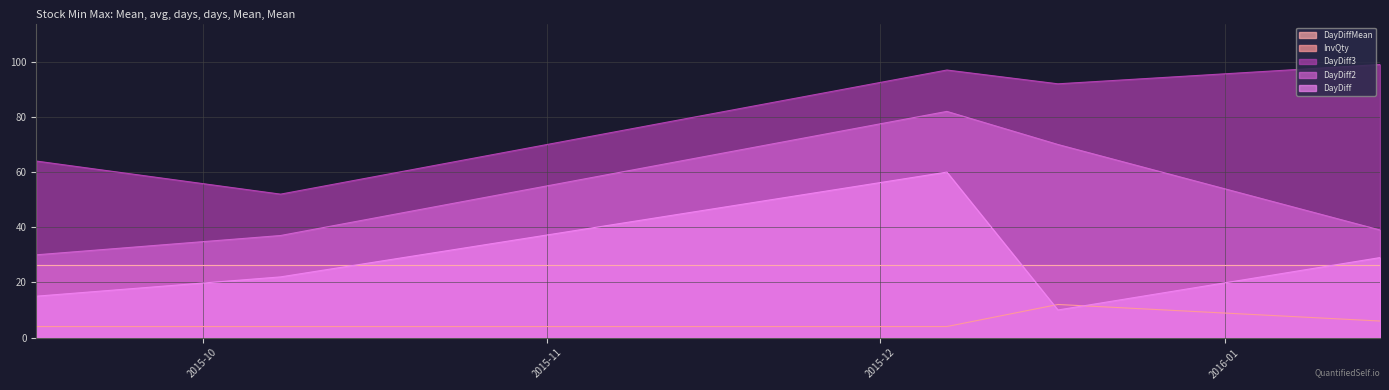

Where is the first local maximum for InvQty?

2015-12-17